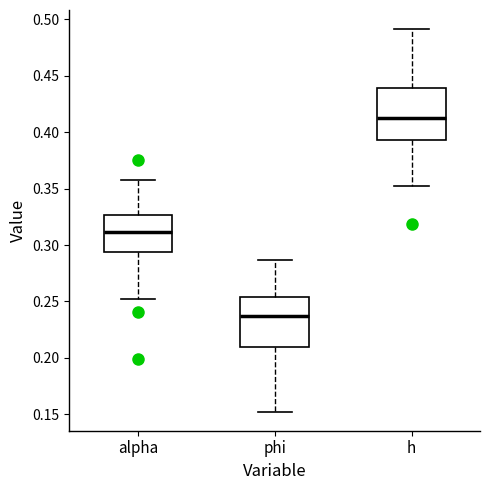

Reading left to right, transcribe this box plot: for each box, give where its median line is, the range the box spans, and where its two whiskers end, as read against the y-axis. The values are not printed on the chart, so give them approximately, as read against the axis.

alpha: median 0.310, box 0.295 to 0.325, whiskers 0.250 to 0.360
phi: median 0.235, box 0.210 to 0.255, whiskers 0.150 to 0.285
h: median 0.415, box 0.395 to 0.440, whiskers 0.350 to 0.490